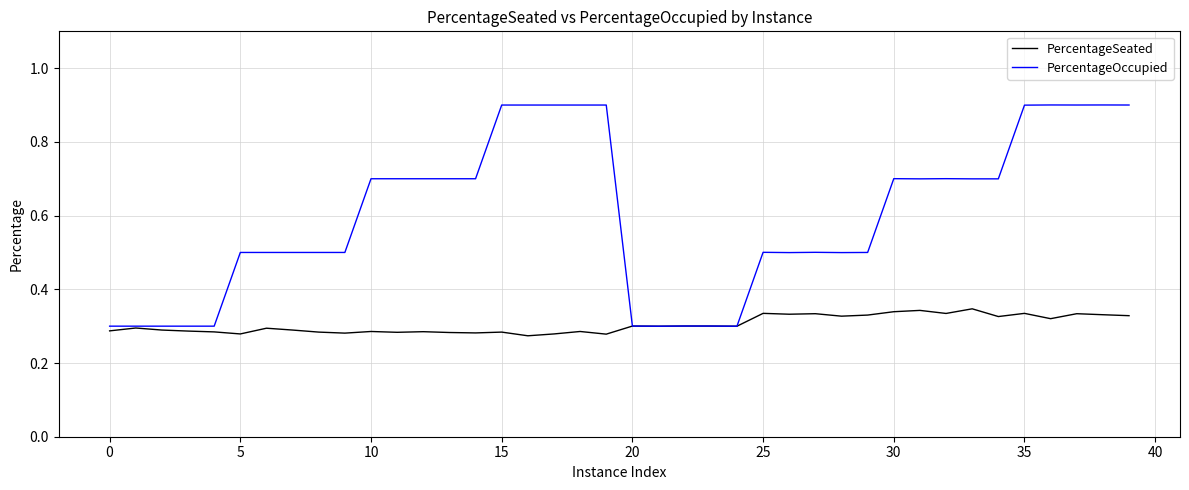

Which series has the largest total across all categories?

PercentageOccupied